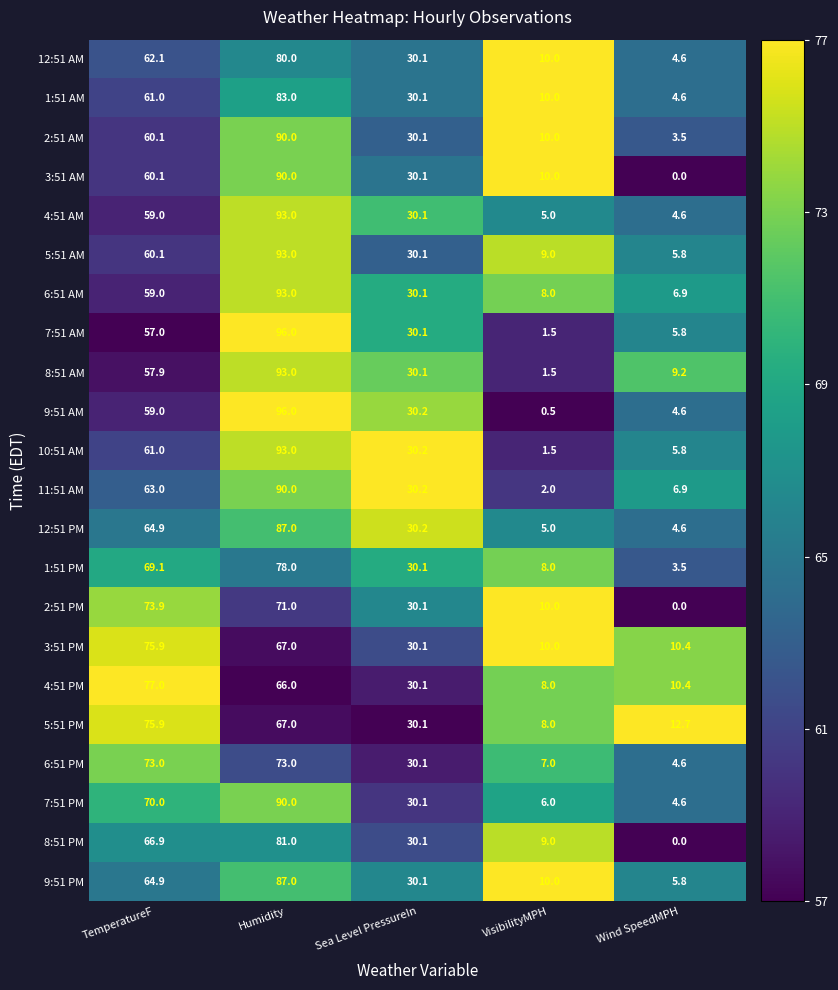

Which category has the highest value across all series?

Humidity